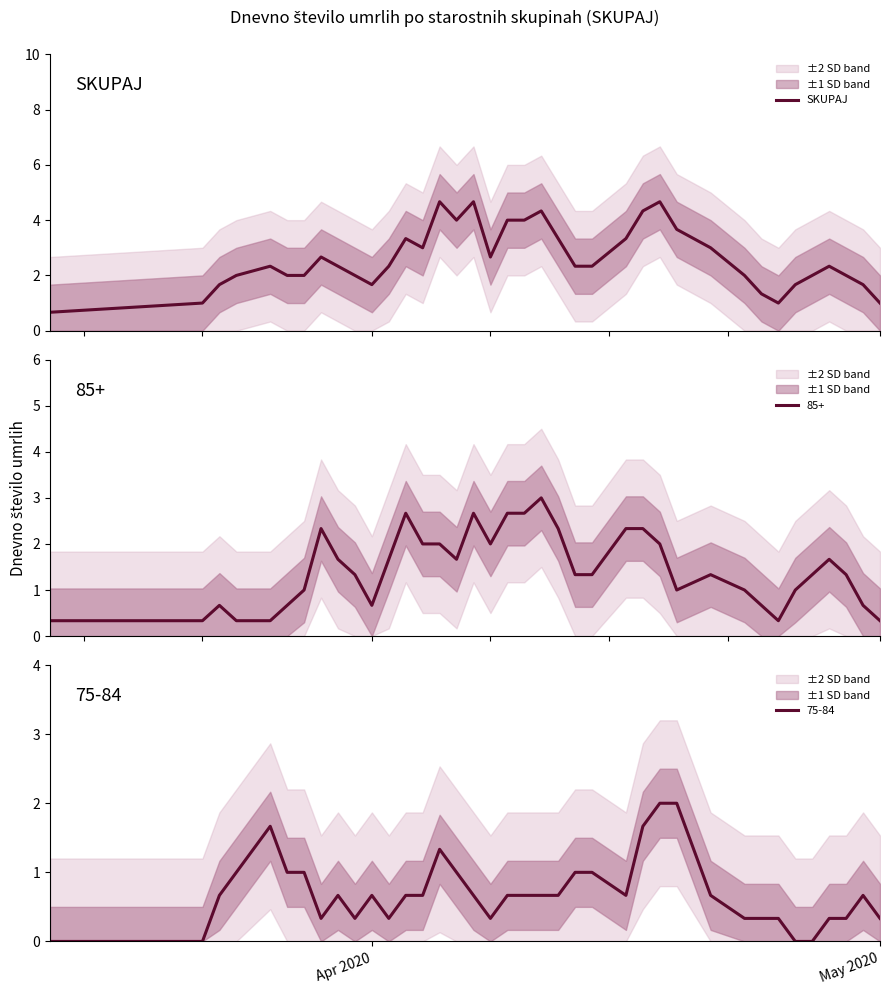

What is the lowest value of the SKUPAJ series?

0.7